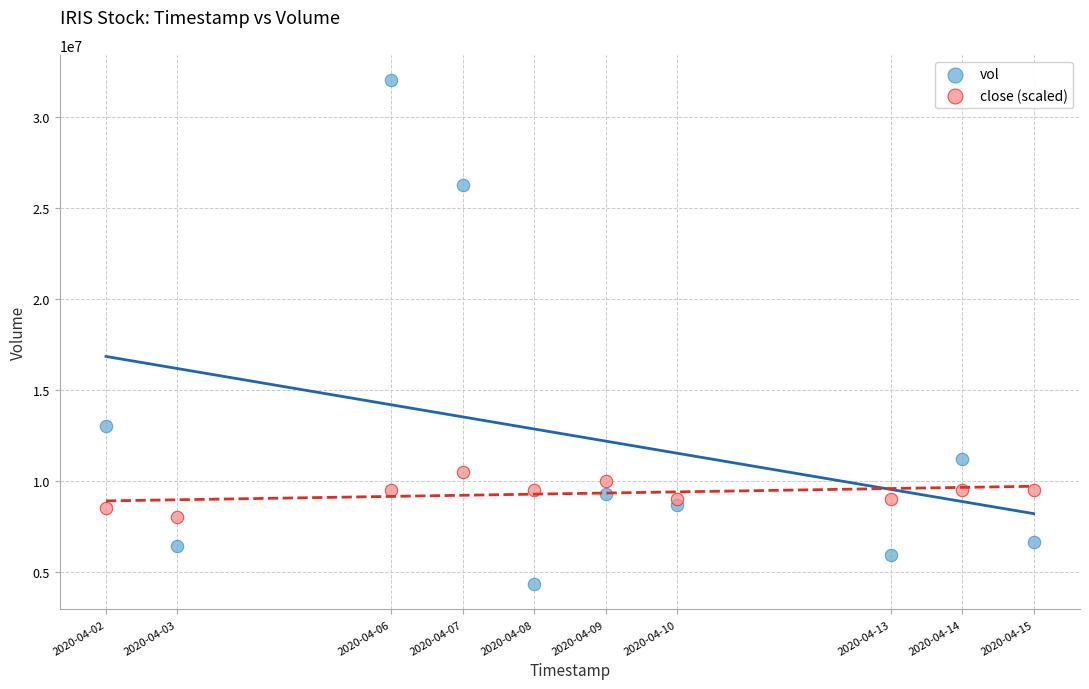

Which series reaches the maximum Y coordinate?

vol